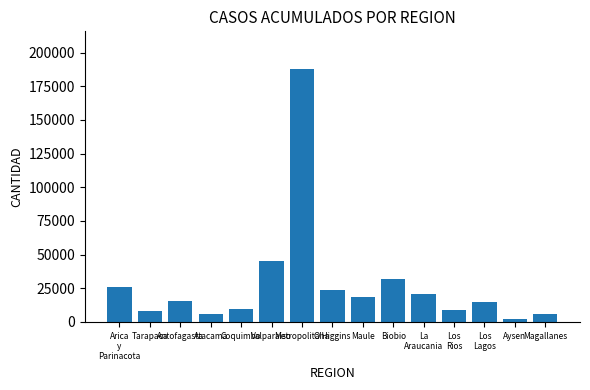

What is the value of the 1st bar from the left?

25681